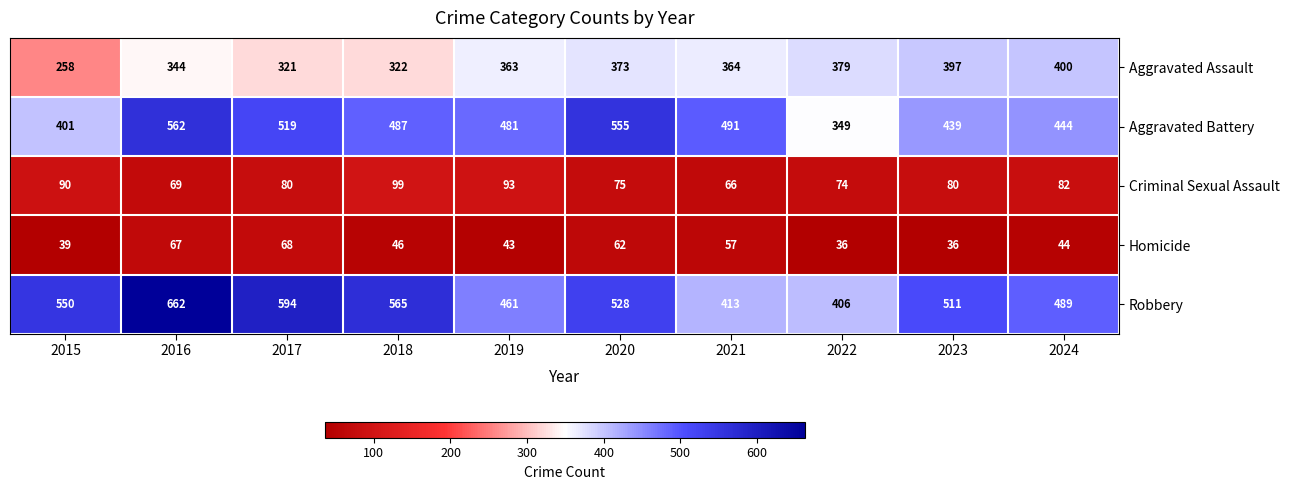

What is the sum of the Homicide values at 2016 and 2017?

135